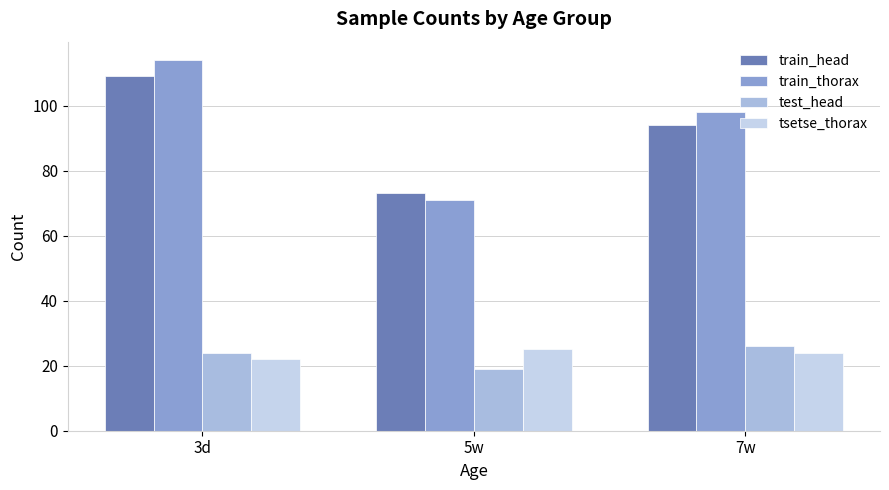

List the series in order of their peak value, lowest first.

tsetse_thorax, test_head, train_head, train_thorax